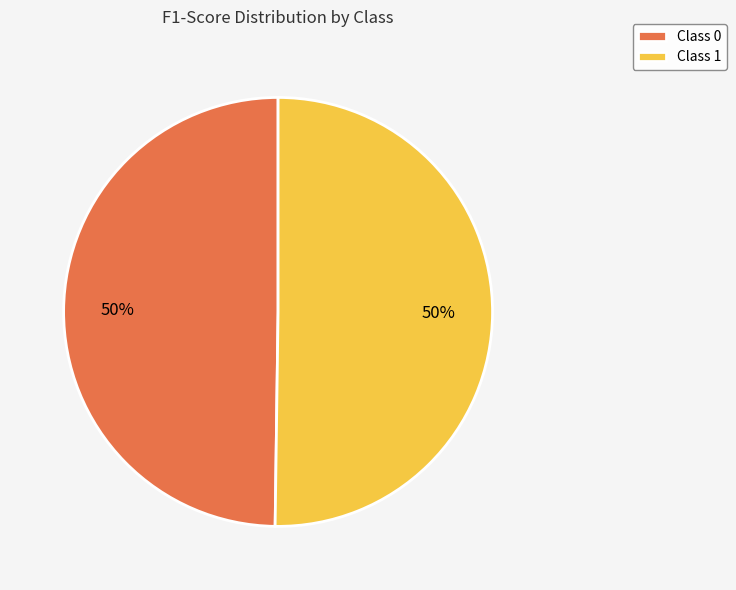

What percentage is the Class 1 slice, to the nearest percent?

50%